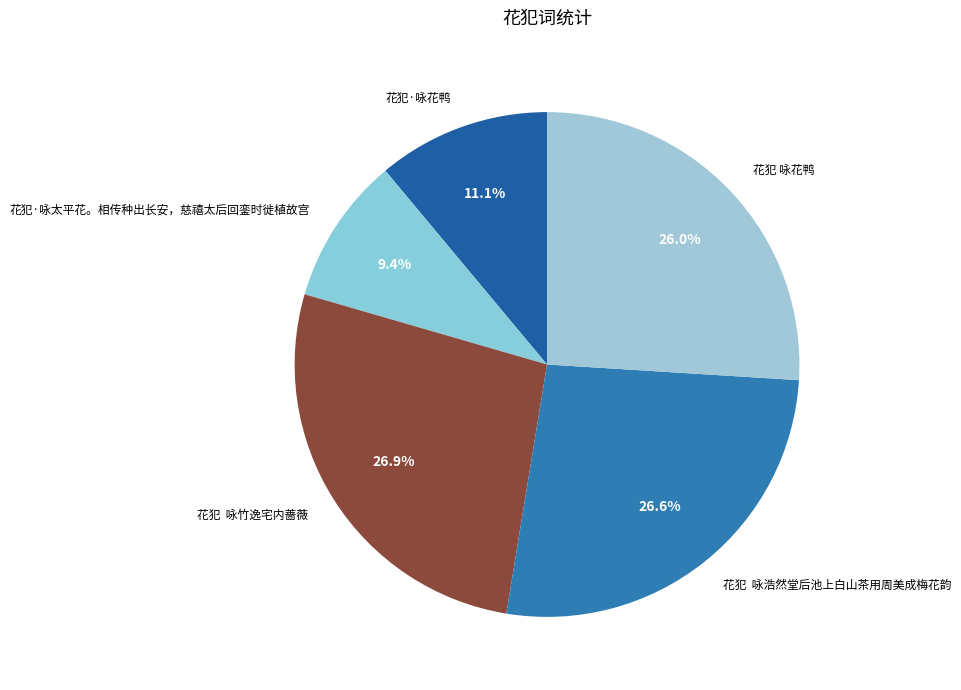

What is the smallest slice in the pie chart?

花犯·咏太平花。相传种出长安，慈禧太后回銮时徙植故宫